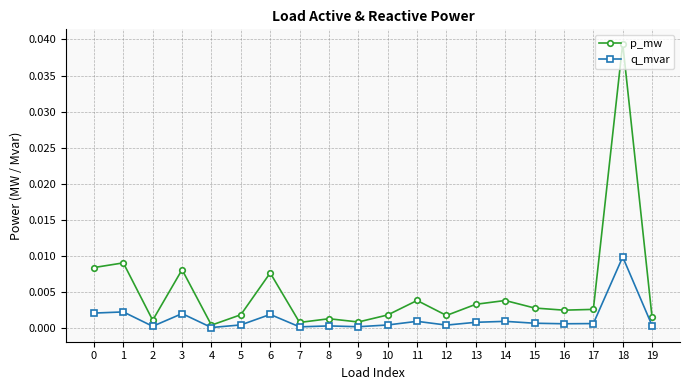

The p_mw series shows 0.0 at 6. True or false?

True